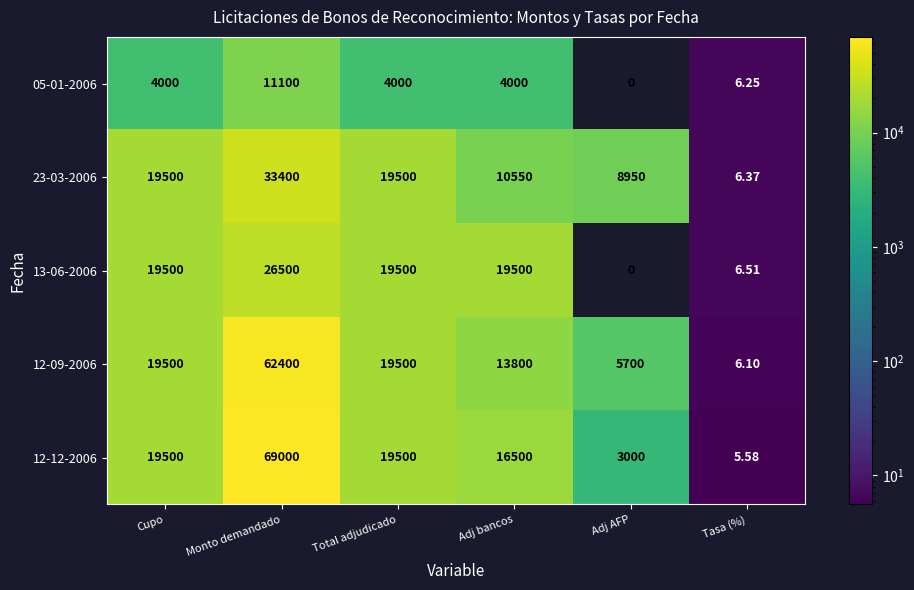

Which category has the highest value in the 13-06-2006 series?

Monto demandado